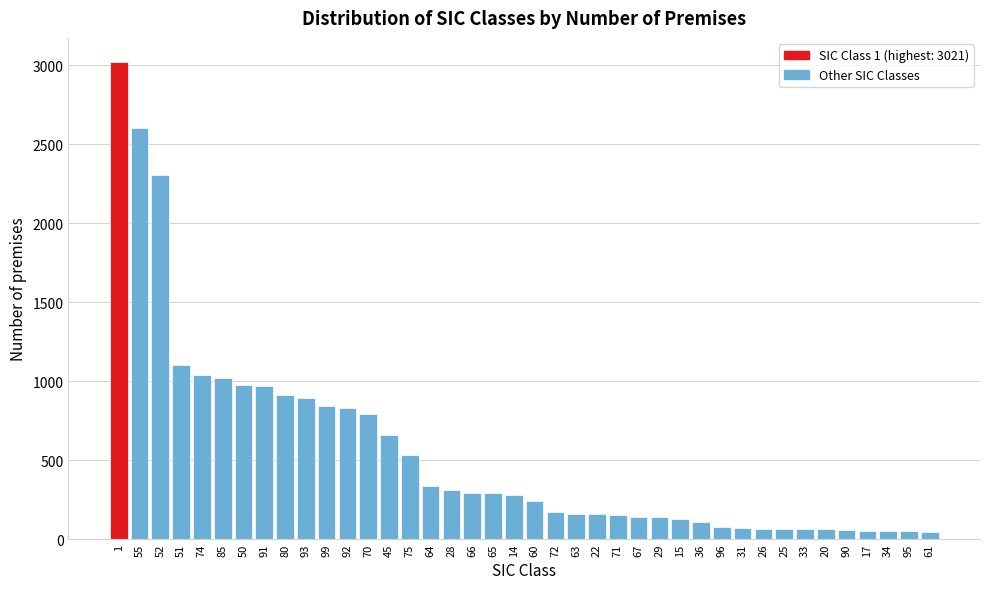

What is the greatest value displayed?

3021